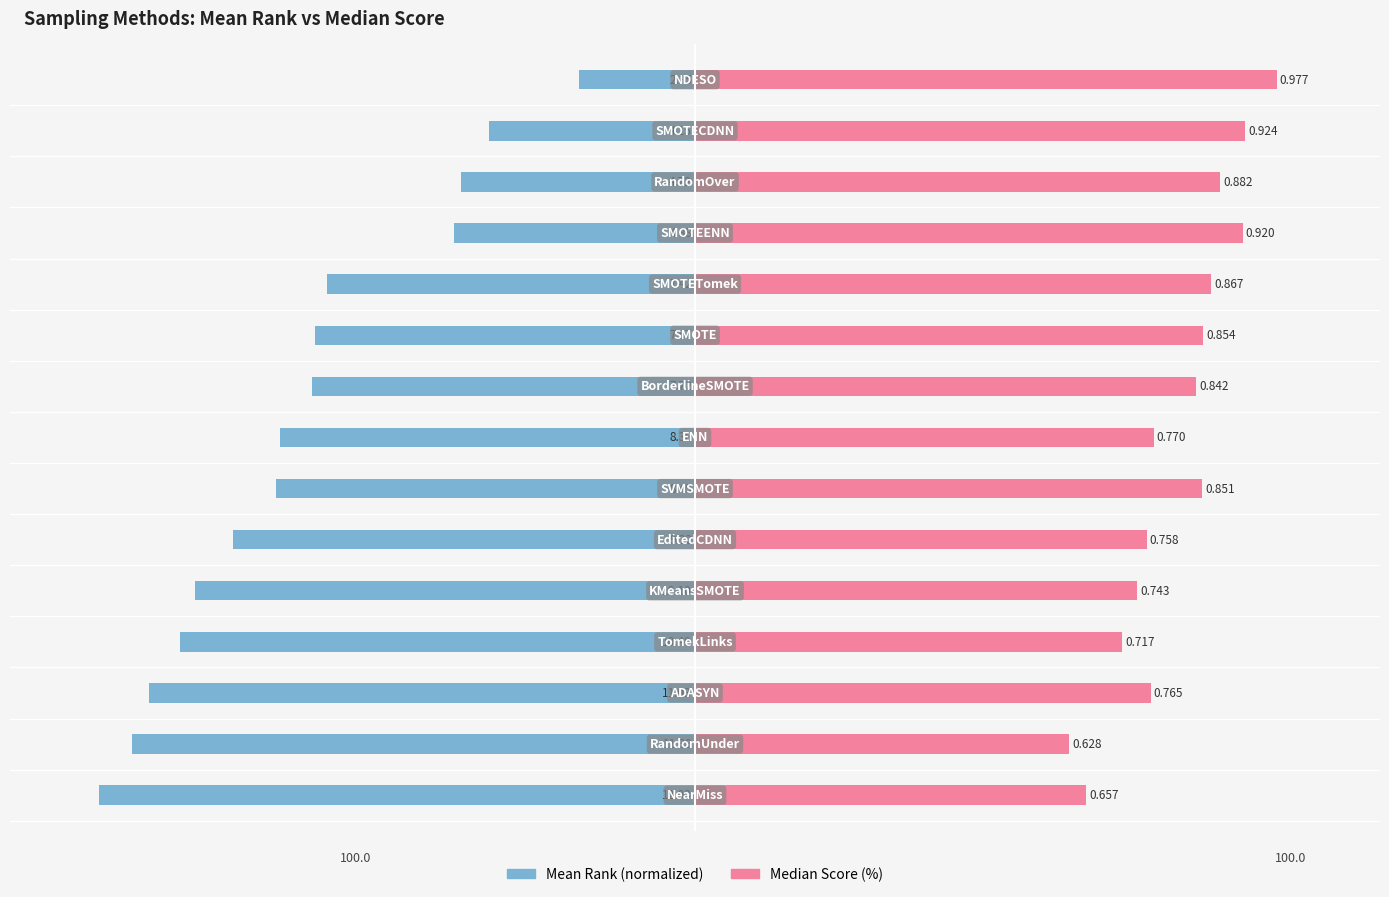

Rank the series by their average value, from highest to lowest.

median, meanrank